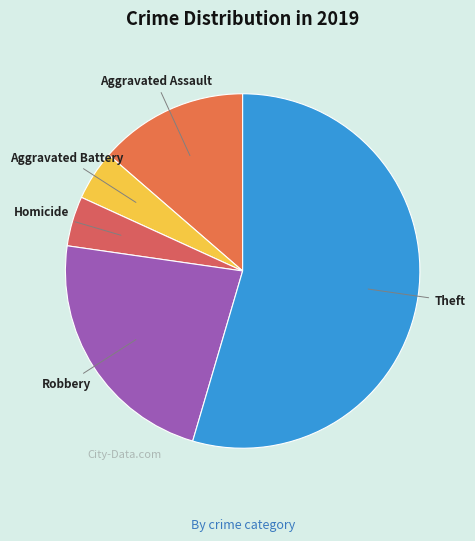

Is it true that Aggravated Assault is 8% of the pie?

False